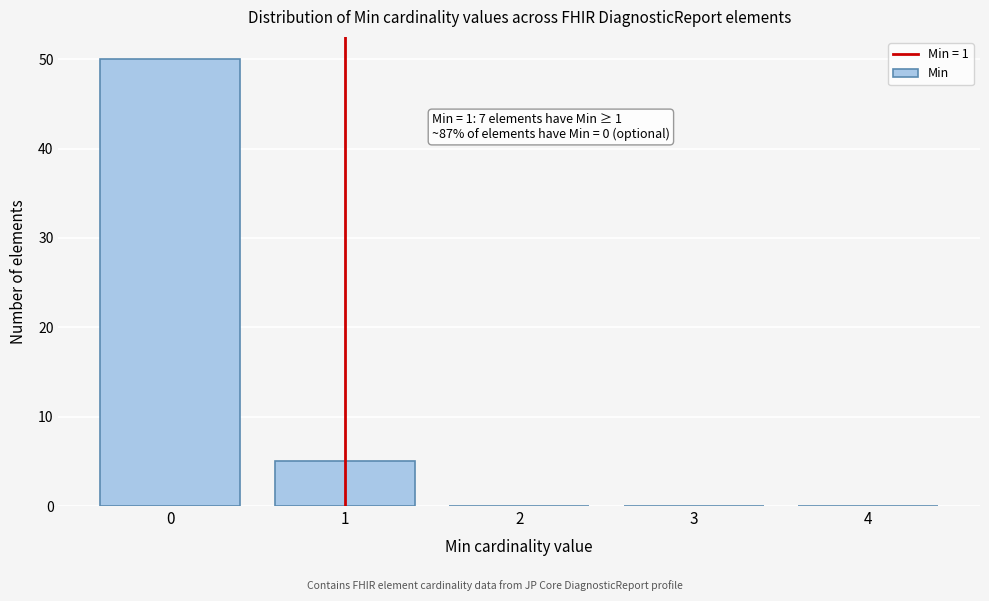

Reading left to right, list all the values displayed in this chart.

0=50	1=5	2=0	3=0	4=0